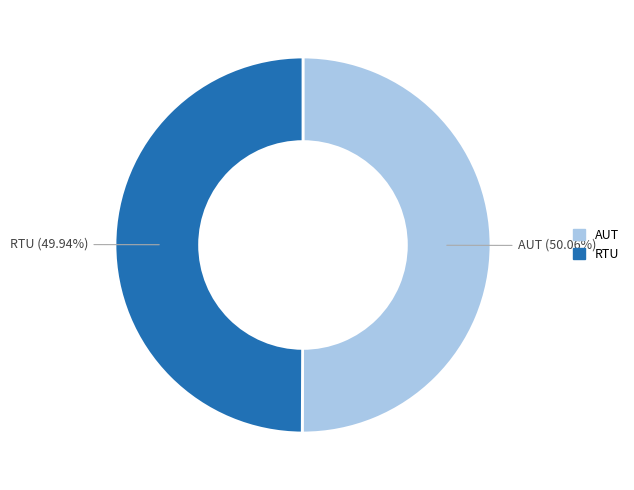

To the nearest percent, what portion does RTU represent?

50%